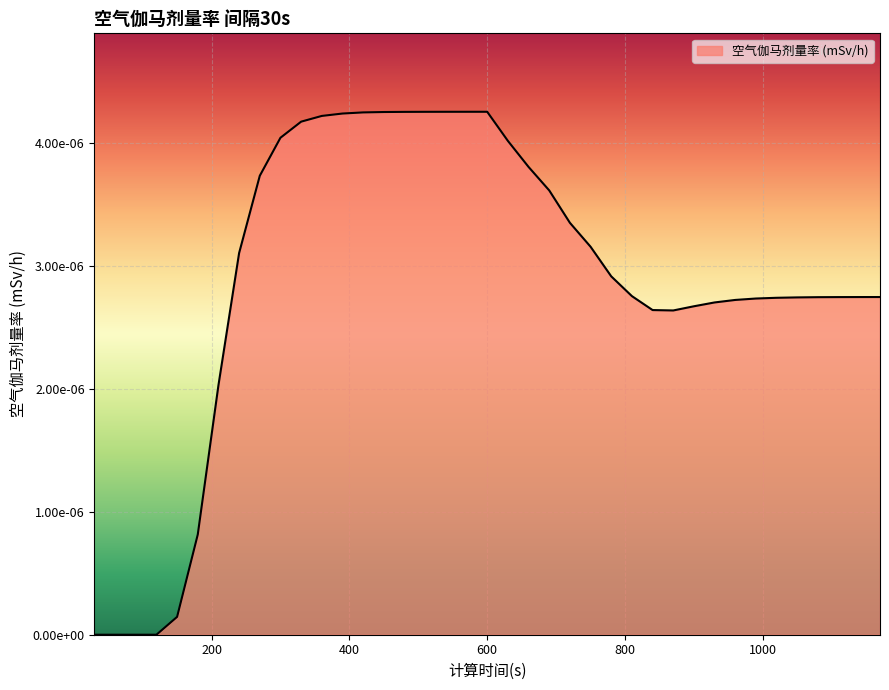

List the labels in order of value, smallest first.

30, 60, 90, 120, 150, 180, 210, 870, 840, 900, 930, 960, 990, 1020, 1050, 1080, 1110, 1140, 1170, 810, 780, 240, 750, 720, 690, 270, 660, 630, 300, 330, 360, 390, 420, 450, 480, 510, 540, 570, 600